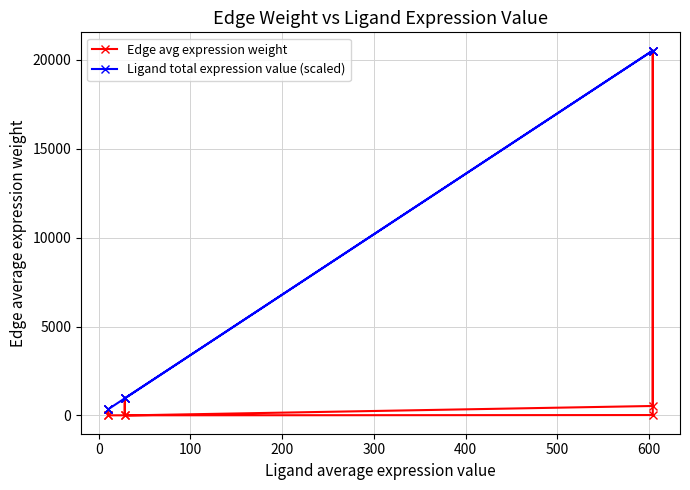

How many intersections are there between Edge avg expression weight and Ligand total expression value (scaled)?

4